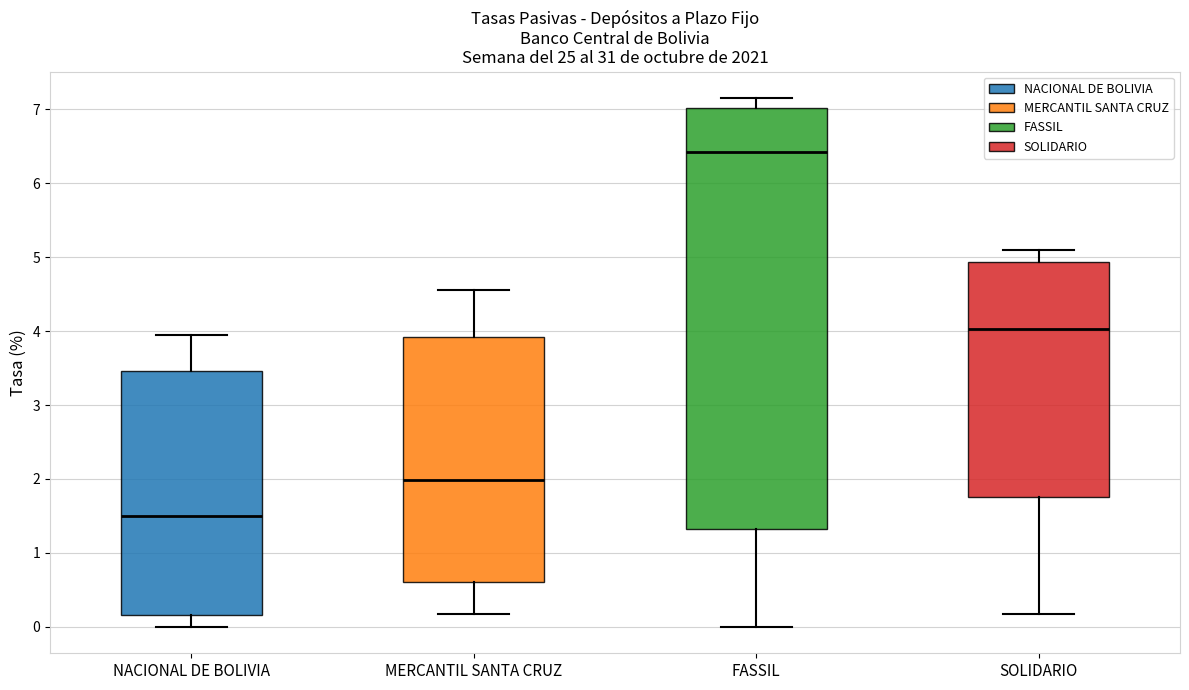

Where does the lower whisker of the box for NACIONAL DE BOLIVIA end on the y-axis? The values are not printed on the chart, so give them approximately, as read against the axis.

0.0